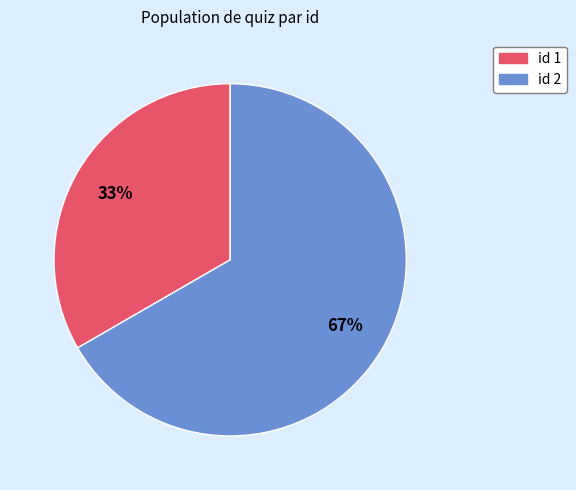

Is there any slice that represents more than half of the pie?

Yes